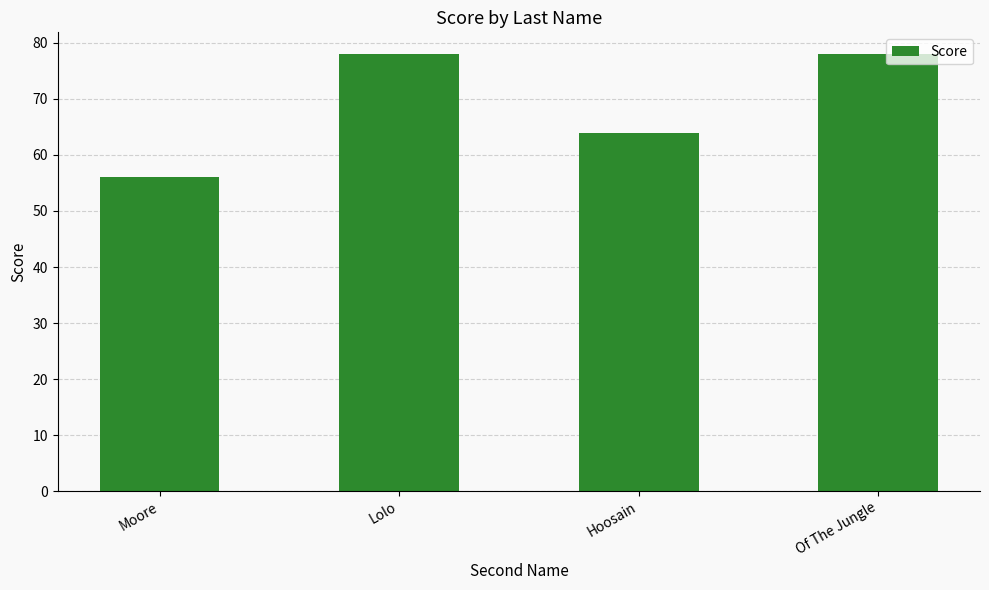

Reading right to left, what are all the values shown in this chart?

Of The Jungle=78	Hoosain=64	Lolo=78	Moore=56